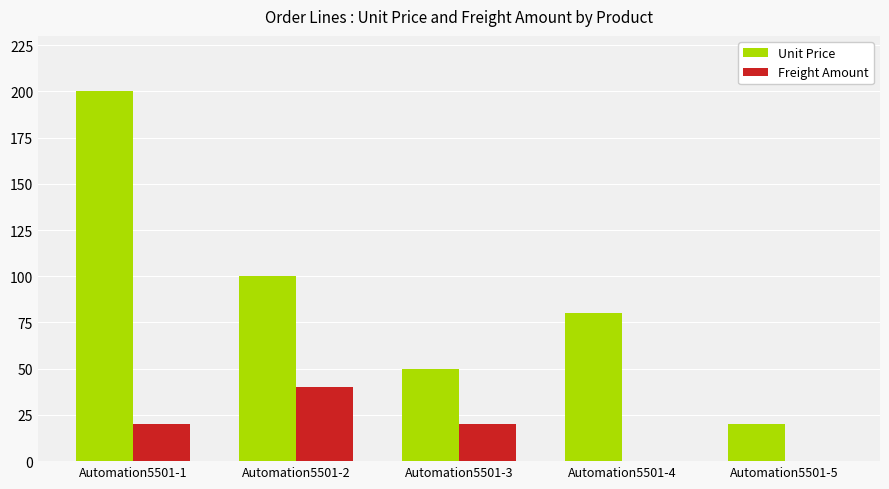

What is the maximum value for Freight Amount?

40